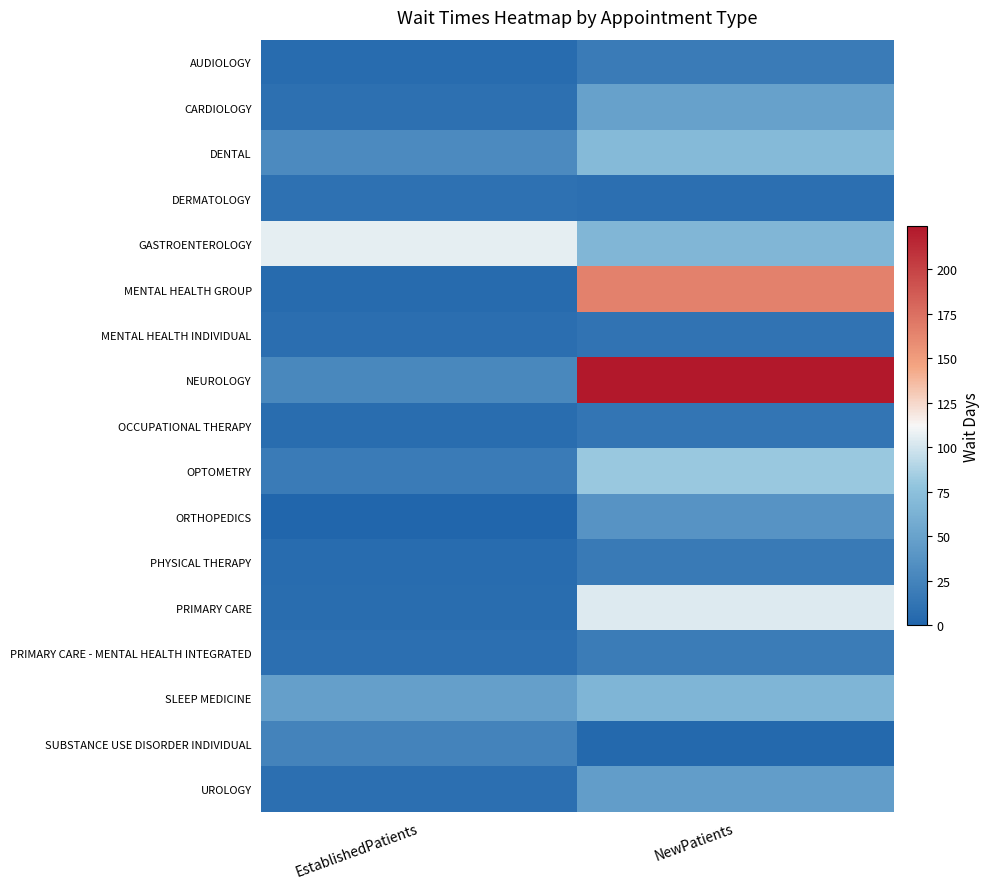

Which series has the widest spread of values?

NEUROLOGY